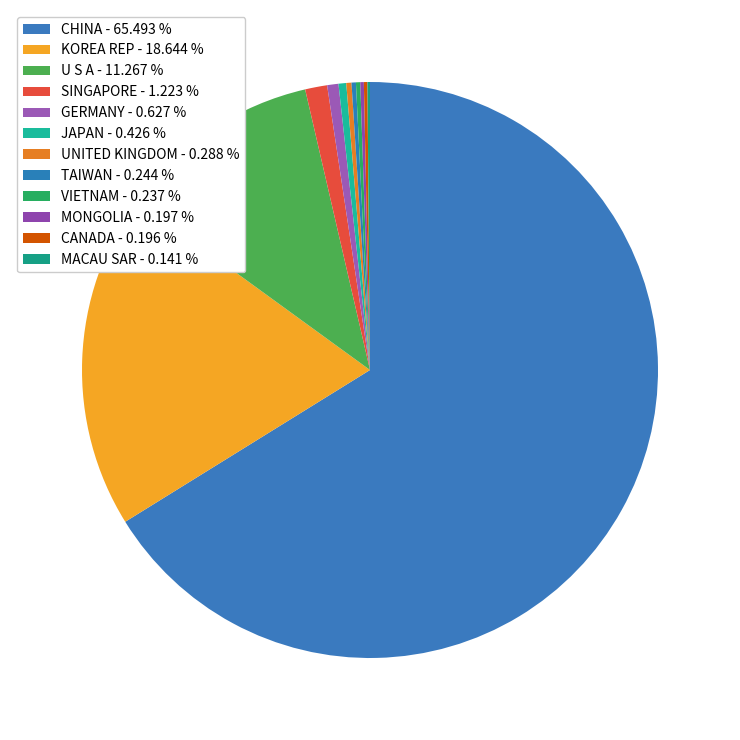

To the nearest percent, what percentage of the pie is KOREA REP?

19%